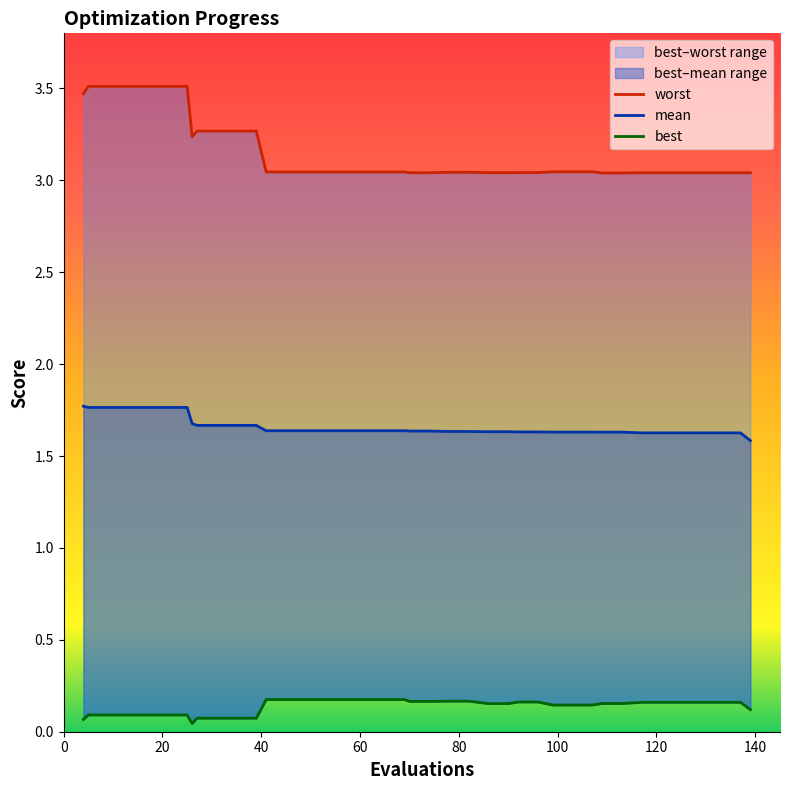

Reading right to left, list all the values displayed in this chart.

worst: 3.0	3.0	3.0	3.0	3.0	3.0	3.0	3.0	3.0	3.0	3.0	3.0	3.0	3.0	3.0	3.0	3.0	3.0	3.0	3.0	3.0	3.0	3.0	3.0	3.0	3.0	3.0	3.0	3.3	3.3	3.3	3.3	3.2	3.5	3.5	3.5	3.5	3.5	3.5	3.5
mean: 1.6	1.6	1.6	1.6	1.6	1.6	1.6	1.6	1.6	1.6	1.6	1.6	1.6	1.6	1.6	1.6	1.6	1.6	1.6	1.6	1.6	1.6	1.6	1.6	1.6	1.6	1.6	1.6	1.7	1.7	1.7	1.7	1.7	1.8	1.8	1.8	1.8	1.8	1.8	1.8
best: 0.1	0.2	0.2	0.2	0.2	0.2	0.2	0.2	0.2	0.1	0.1	0.1	0.2	0.2	0.2	0.2	0.2	0.2	0.2	0.2	0.2	0.2	0.2	0.2	0.2	0.2	0.2	0.2	0.1	0.1	0.1	0.1	0.0	0.1	0.1	0.1	0.1	0.1	0.1	0.1